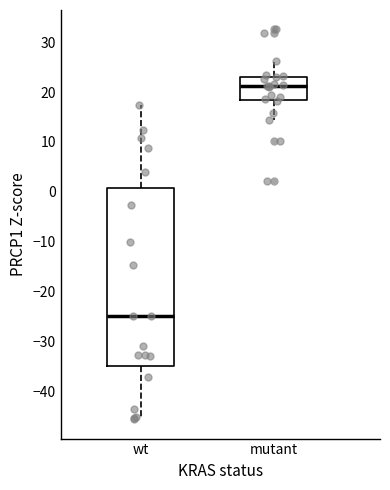

Reading left to right, transcribe this box plot: for each box, give where its median line is, the range the box spans, and where its two whiskers end, as read against the y-axis. The values are not printed on the chart, so give them approximately, as read against the axis.

wt: median -25, box -35 to 1, whiskers -46 to 17
mutant: median 21, box 18 to 23, whiskers 14 to 26